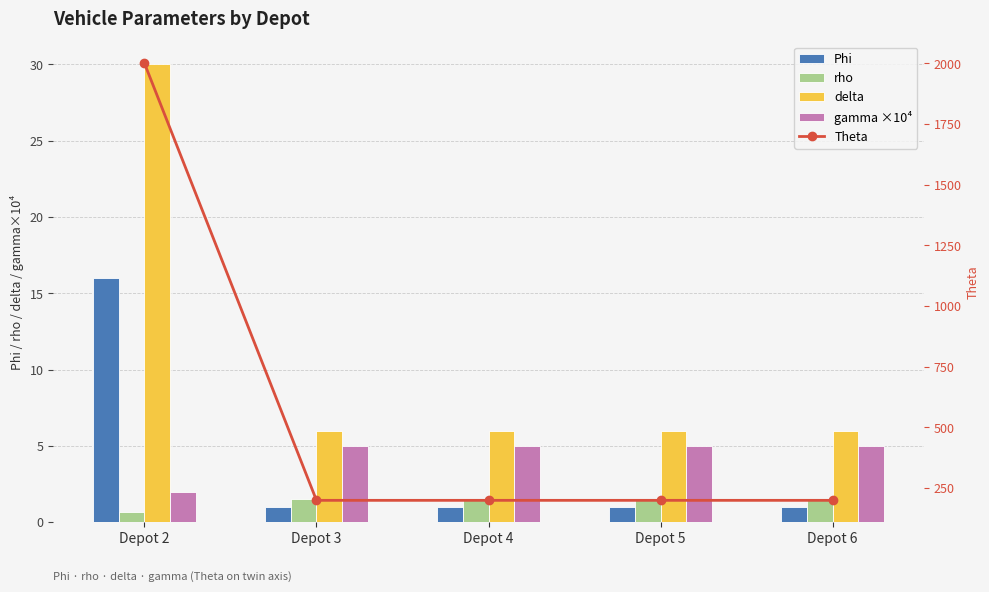

Count the number of categories in the chart.

5